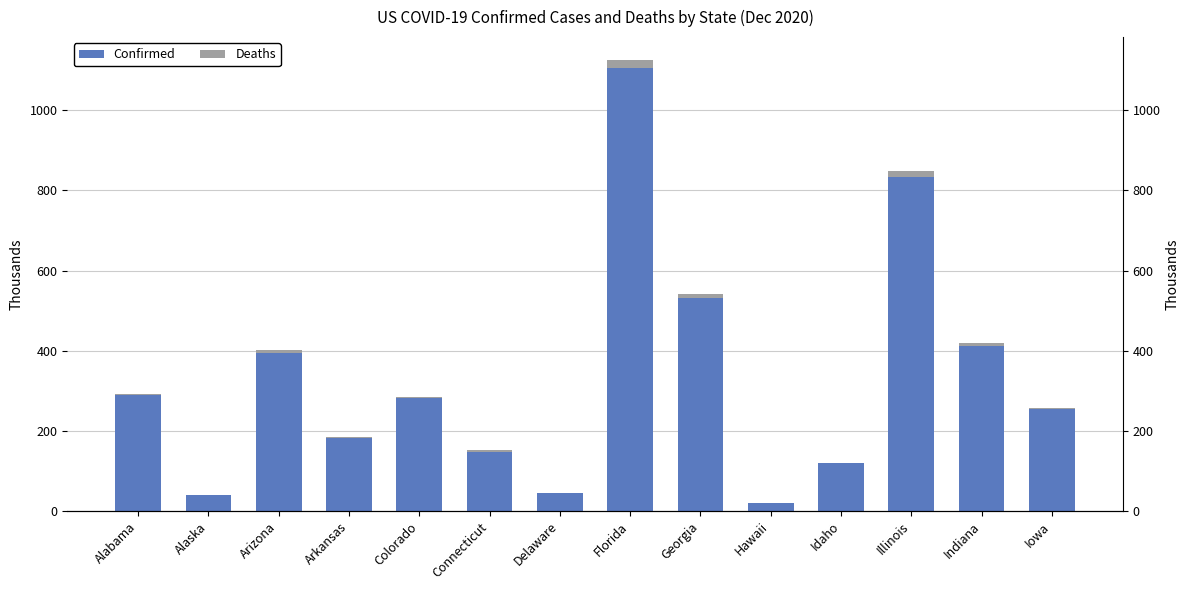

What is the label of the 13th bar from the left?

Indiana